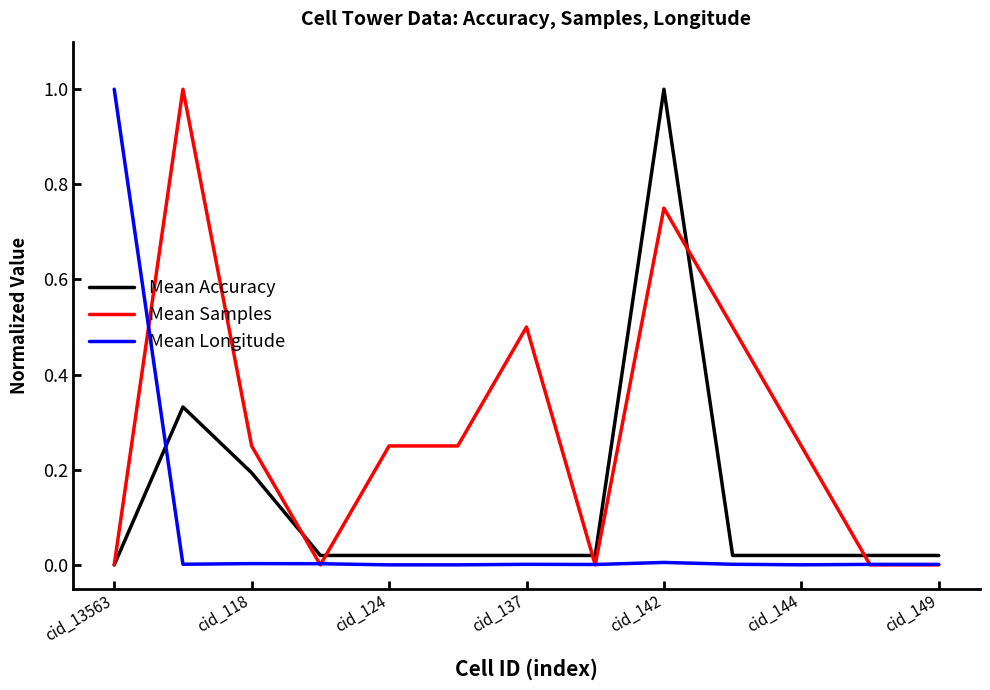

Which series has the largest total across all categories?

Mean Samples